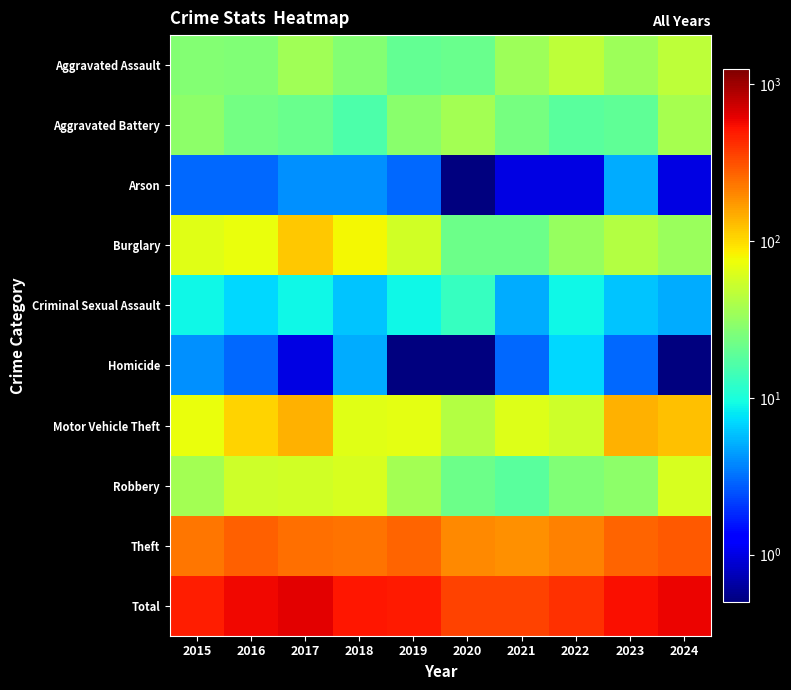

Which series has the largest total across all categories?

Total